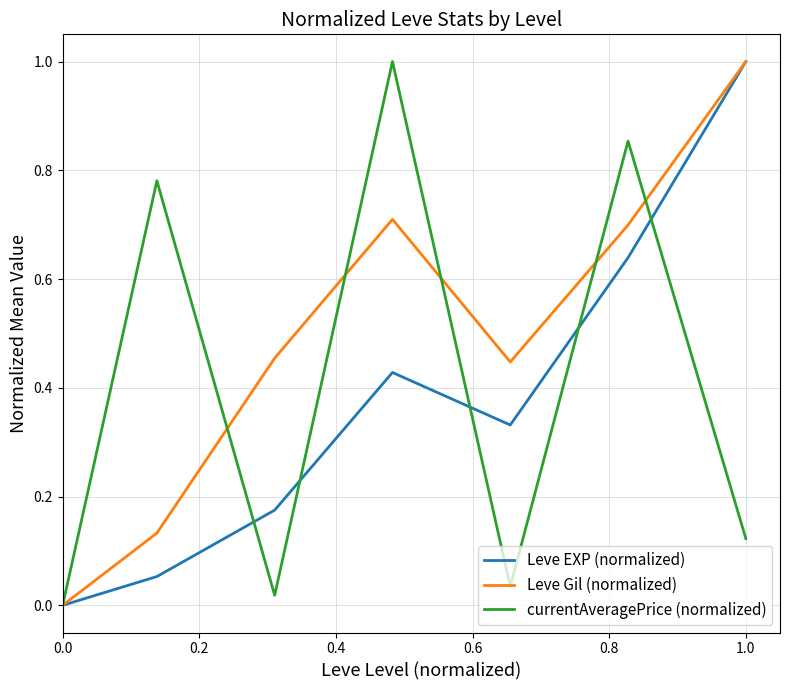

What is the maximum value shown in the chart?

1.0